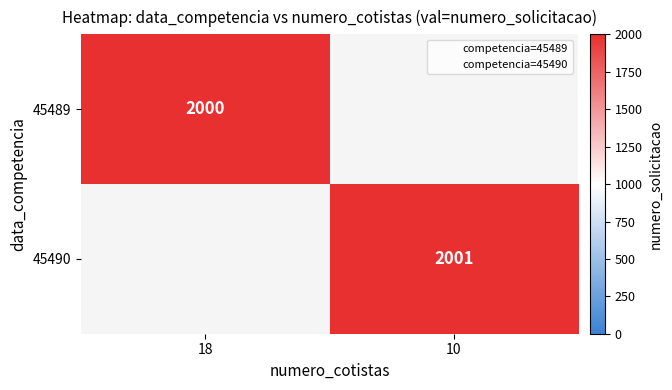

At how many categories does at least one series exceed 2000?

1